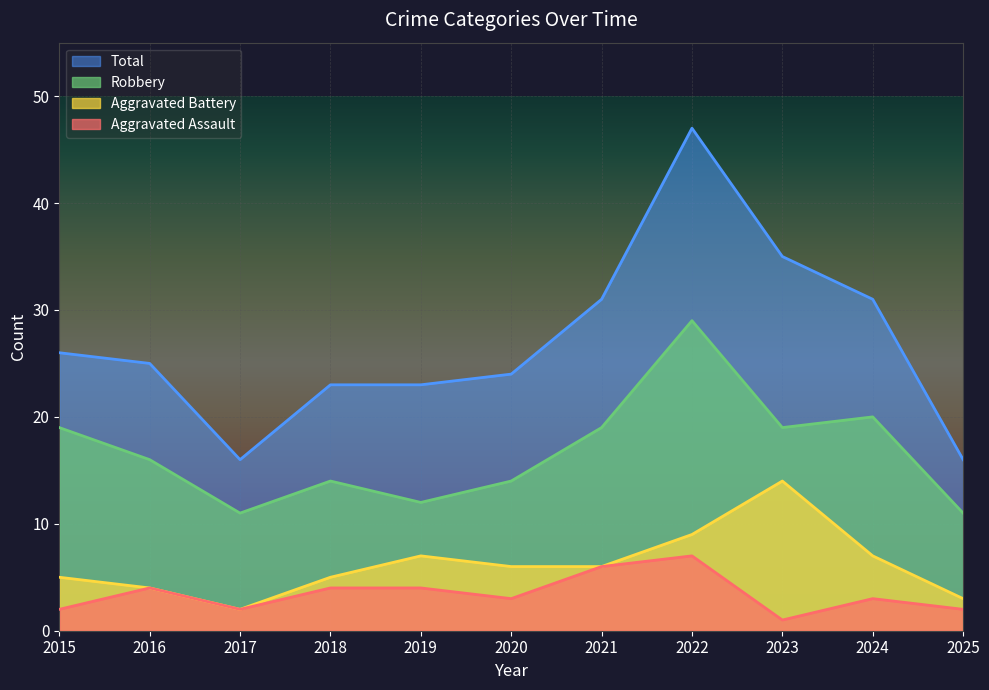

Which series has the largest total across all categories?

Total